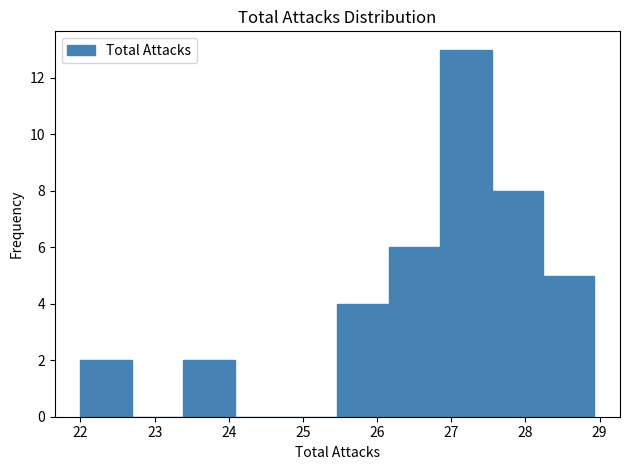

Over which range of the x-axis is the bar tallest?

26.9 to 27.5